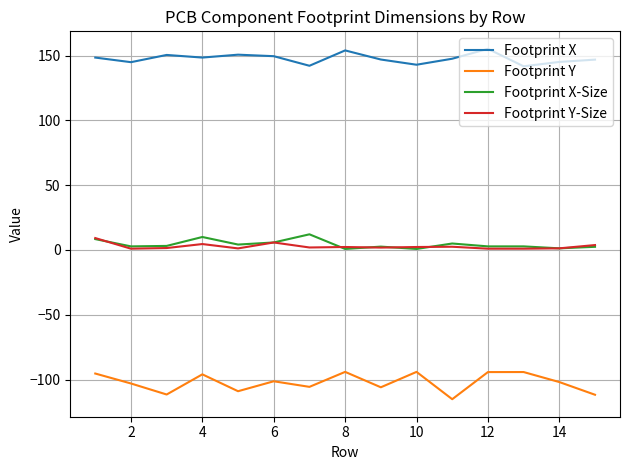

What is the highest value of the Footprint Y-Size series?

9.2